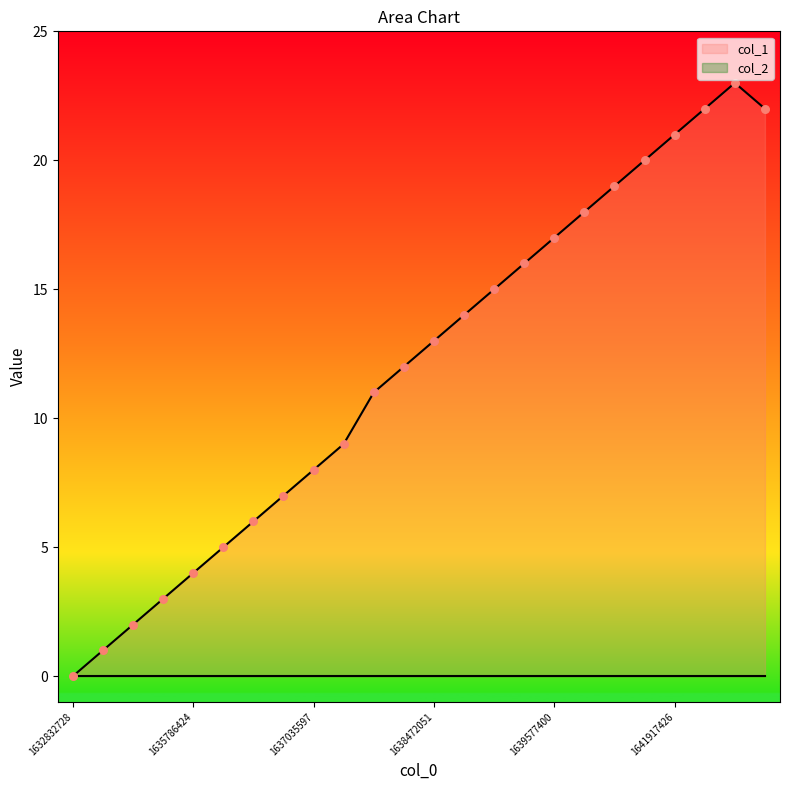

What is the change in value from 1636481226 to 1639102201?

+10